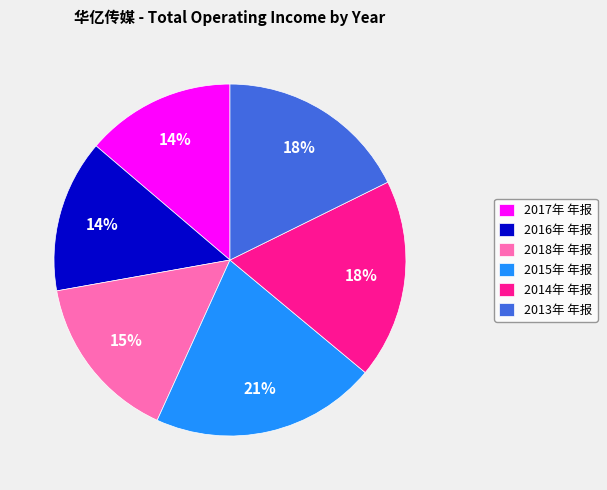

What is the largest slice in the pie chart?

2015年 年报